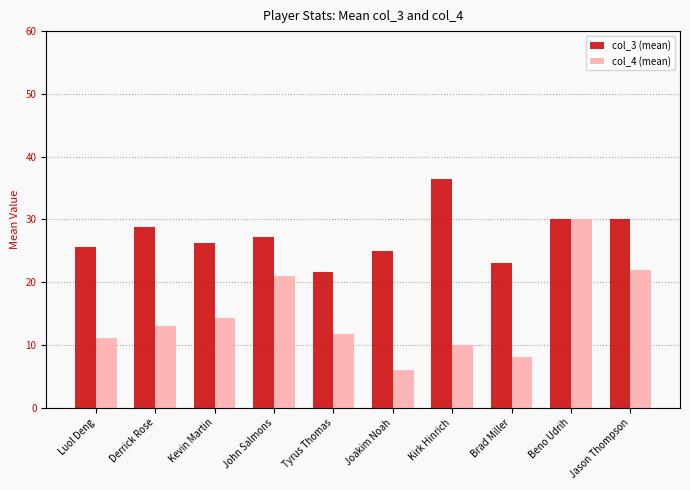

Rank the series by their average value, from highest to lowest.

col_3 (mean), col_4 (mean)